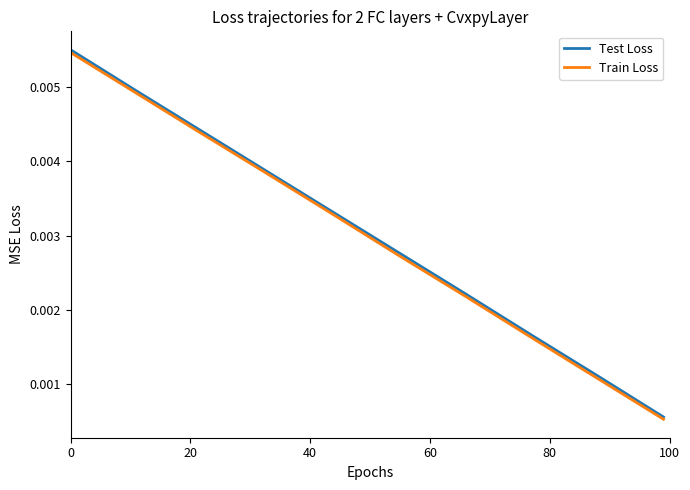

Which series has the widest spread of values?

Test Loss